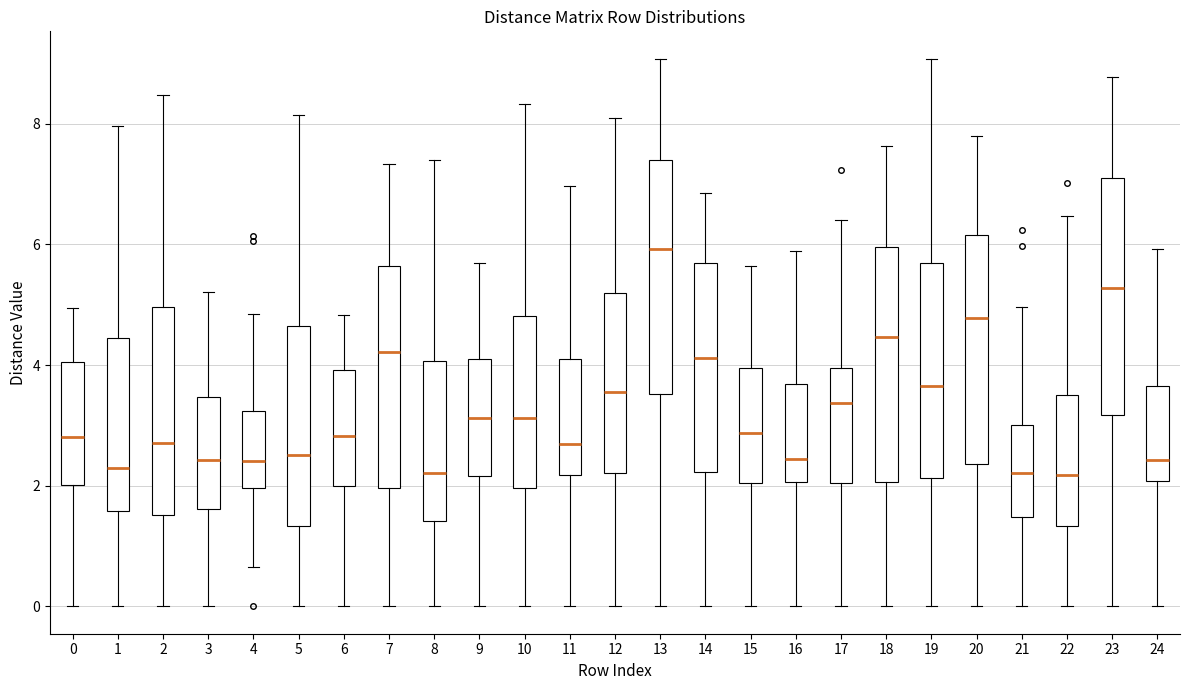

Reading left to right, transcribe this box plot: for each box, give where its median line is, the range the box spans, and where its two whiskers end, as read against the y-axis. The values are not printed on the chart, so give them approximately, as read against the axis.

0: median 2.8, box 2.0 to 4.0, whiskers 0.0 to 5.0
1: median 2.4, box 1.6 to 4.4, whiskers 0.0 to 8.0
2: median 2.8, box 1.6 to 5.0, whiskers 0.0 to 8.4
3: median 2.4, box 1.6 to 3.4, whiskers 0.0 to 5.2
4: median 2.4, box 2.0 to 3.2, whiskers 0.6 to 4.8
5: median 2.6, box 1.4 to 4.6, whiskers 0.0 to 8.2
6: median 2.8, box 2.0 to 4.0, whiskers 0.0 to 4.8
7: median 4.2, box 2.0 to 5.6, whiskers 0.0 to 7.4
8: median 2.2, box 1.4 to 4.0, whiskers 0.0 to 7.4
9: median 3.2, box 2.2 to 4.2, whiskers 0.0 to 5.8
10: median 3.2, box 2.0 to 4.8, whiskers 0.0 to 8.4
11: median 2.6, box 2.2 to 4.2, whiskers 0.0 to 7.0
12: median 3.6, box 2.2 to 5.2, whiskers 0.0 to 8.2
13: median 6.0, box 3.6 to 7.4, whiskers 0.0 to 9.0
14: median 4.2, box 2.2 to 5.8, whiskers 0.0 to 6.8
15: median 2.8, box 2.0 to 4.0, whiskers 0.0 to 5.6
16: median 2.4, box 2.0 to 3.6, whiskers 0.0 to 5.8
17: median 3.4, box 2.0 to 4.0, whiskers 0.0 to 6.4
18: median 4.4, box 2.0 to 6.0, whiskers 0.0 to 7.6
19: median 3.6, box 2.2 to 5.8, whiskers 0.0 to 9.0
20: median 4.8, box 2.4 to 6.2, whiskers 0.0 to 7.8
21: median 2.2, box 1.4 to 3.0, whiskers 0.0 to 5.0
22: median 2.2, box 1.4 to 3.6, whiskers 0.0 to 6.4
23: median 5.2, box 3.2 to 7.2, whiskers 0.0 to 8.8
24: median 2.4, box 2.0 to 3.6, whiskers 0.0 to 6.0